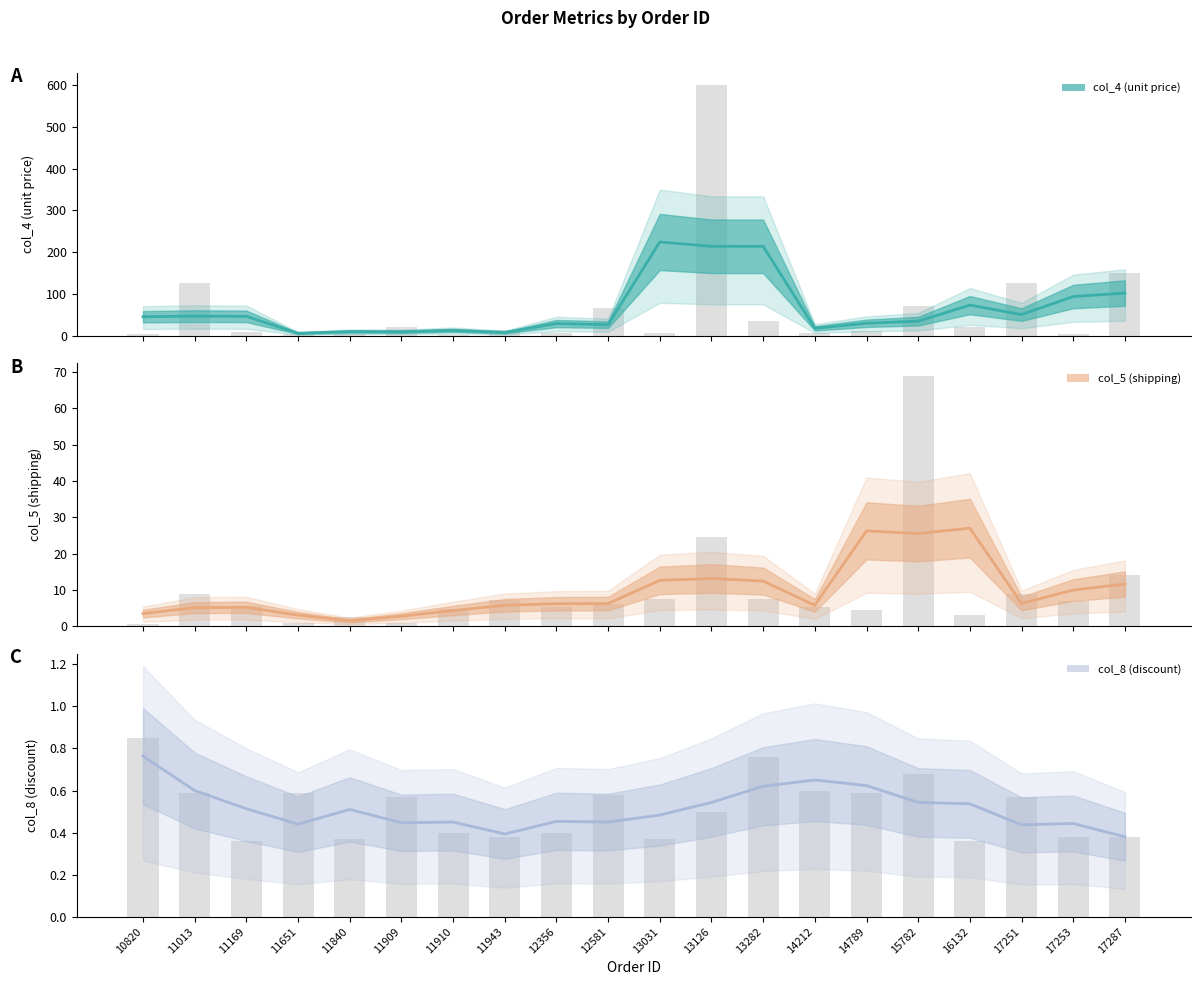

The value of col_8 (discount) at 15782 is 0.2. True or false?

False